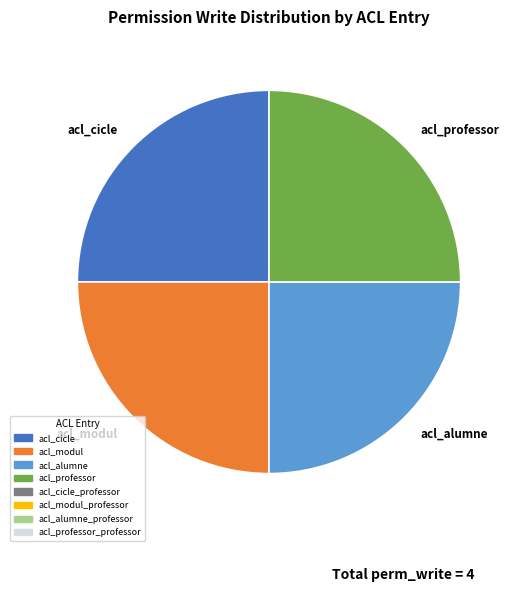

The acl_alumne slice represents 25% of the pie. True or false?

True